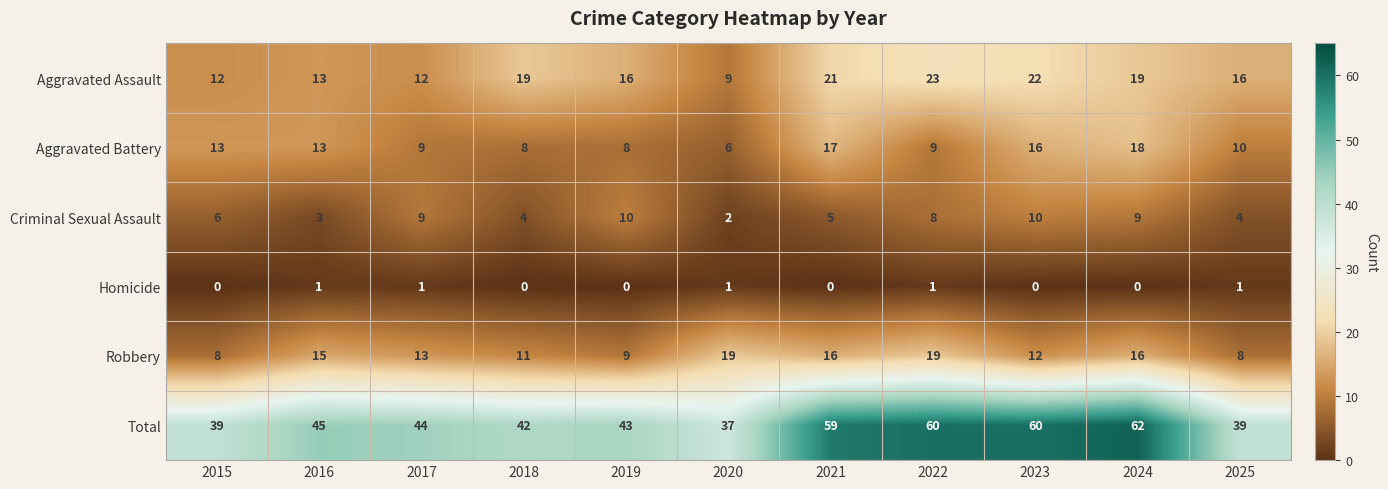

What is the greatest value displayed?

62